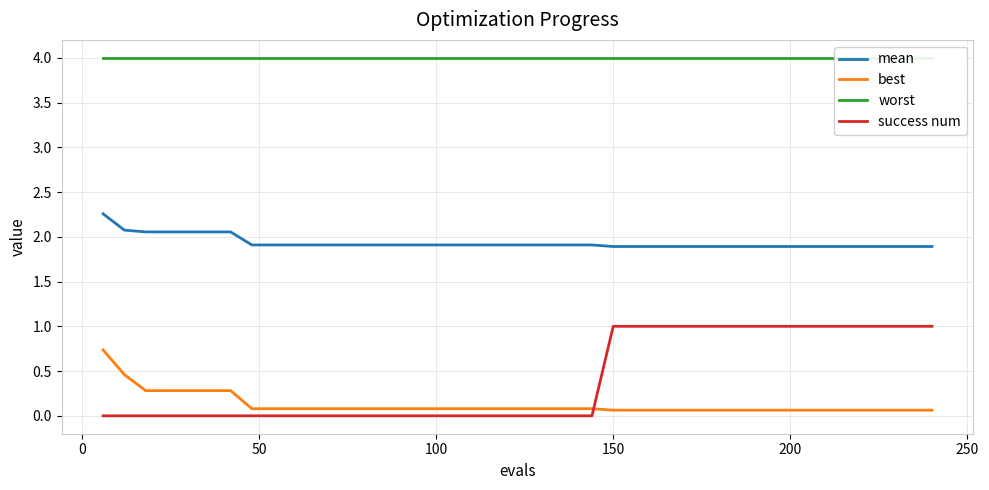

True or false: best and success num intersect in this chart.

True